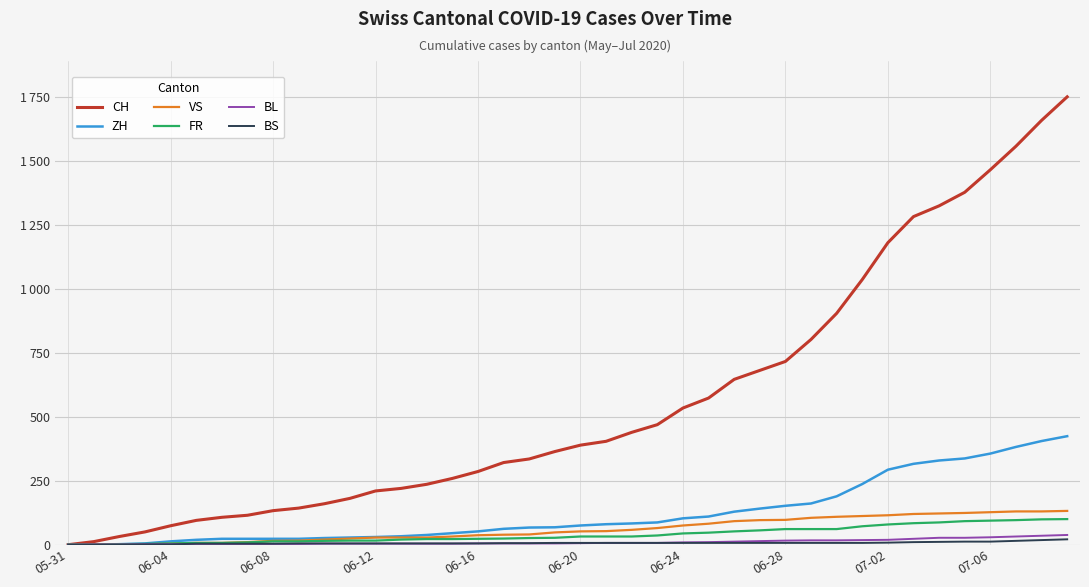

What are all the series names shown in the legend?

CH, ZH, VS, FR, BL, BS